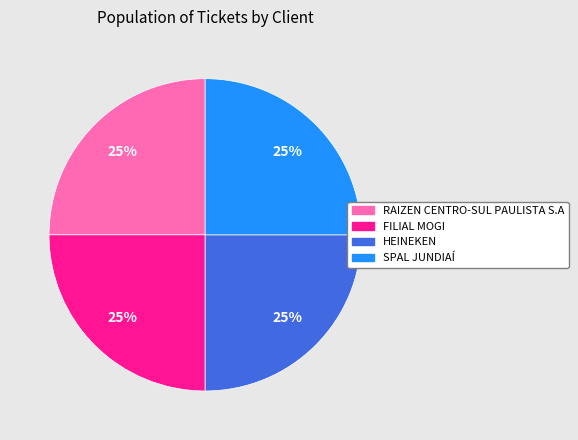

True or false: HEINEKEN accounts for 25% of the total.

True